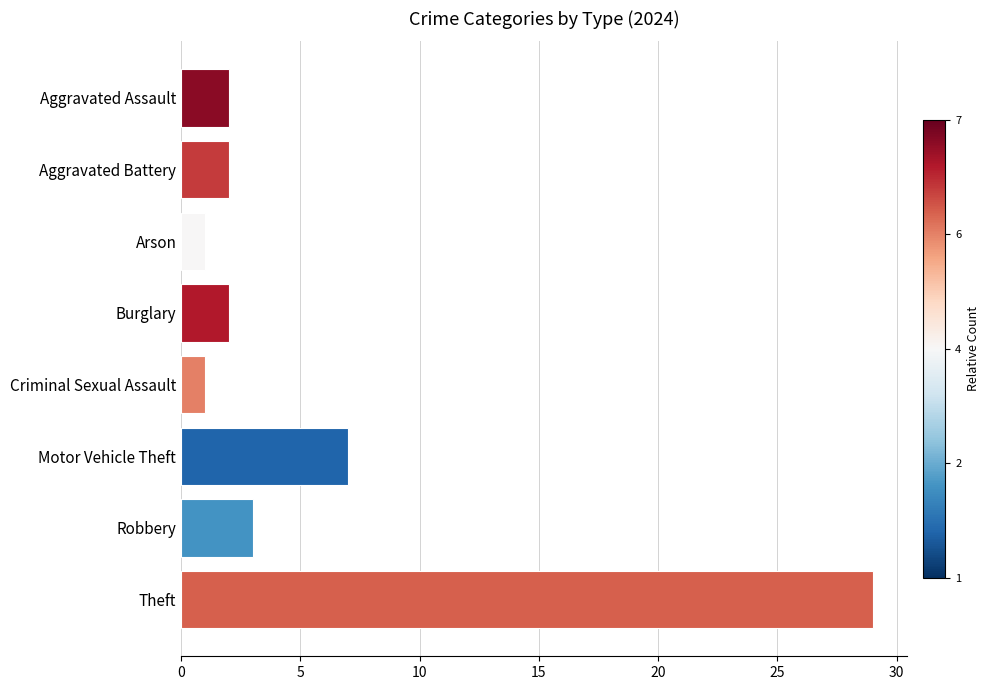

Between Criminal Sexual Assault and Robbery, which is larger?

Robbery